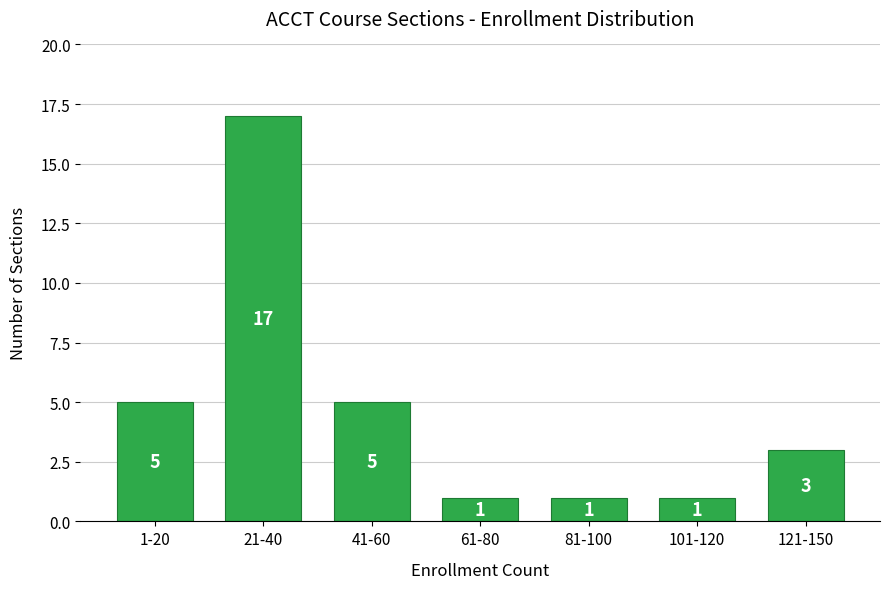

Reading left to right, extract all data points from this chart.

1-20=5	21-40=17	41-60=5	61-80=1	81-100=1	101-120=1	121-150=3